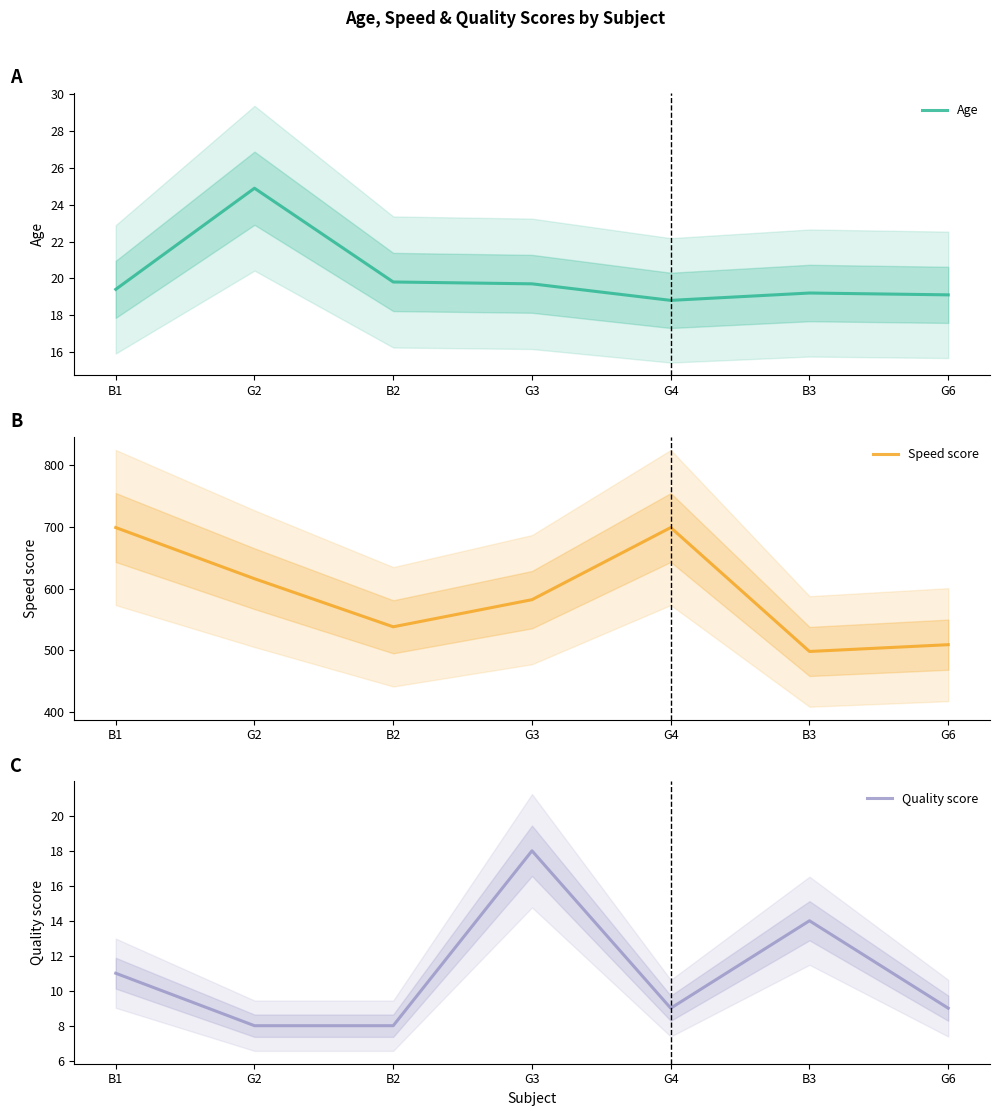

Is it true that Quality score equals 19.1 at B1?

False